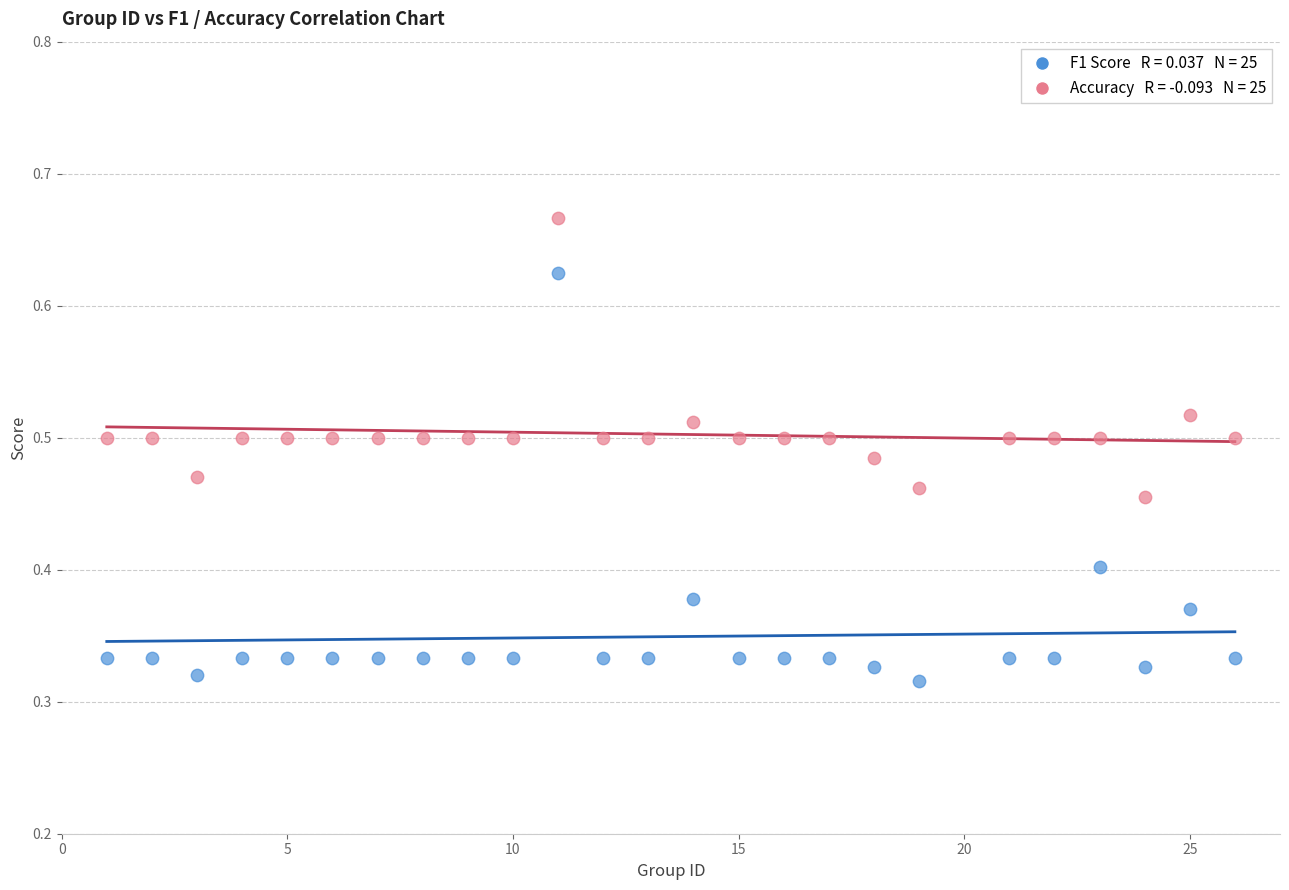

Across all data points, what is the range of X values (max minus min)?

25.0